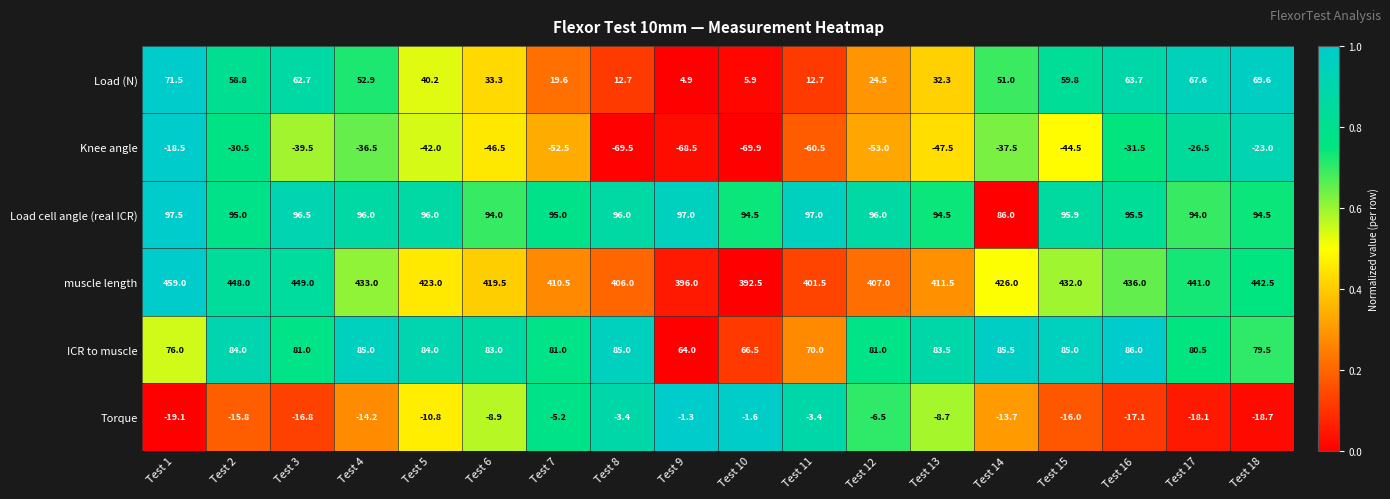

What is the sum of all Torque values?

-199.3